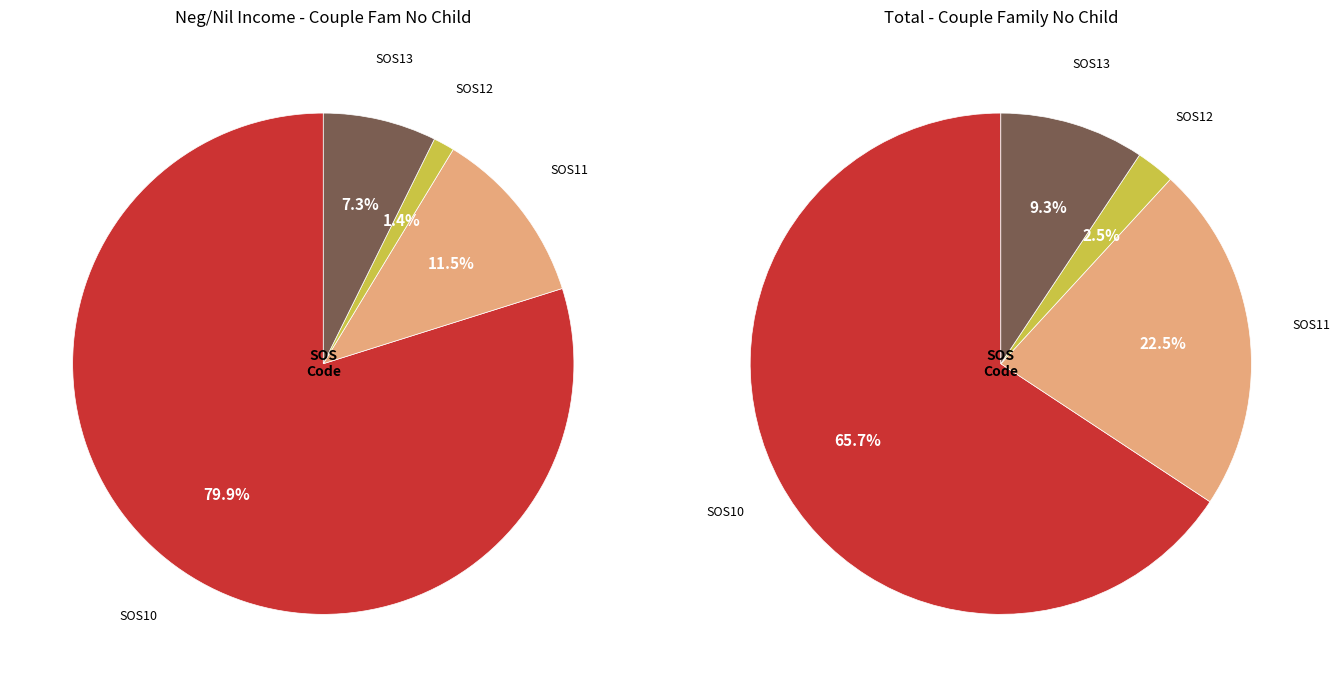

Is there a majority slice in this chart?

Yes